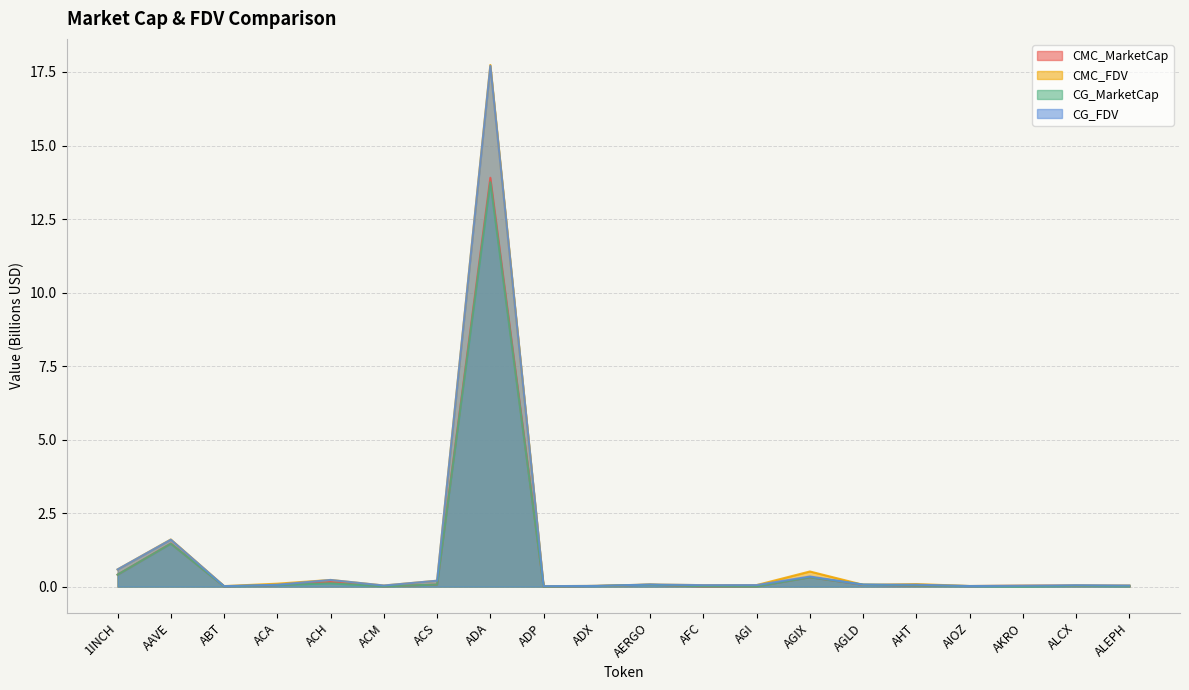

Does the chart display data point markers on the line(s)?

No